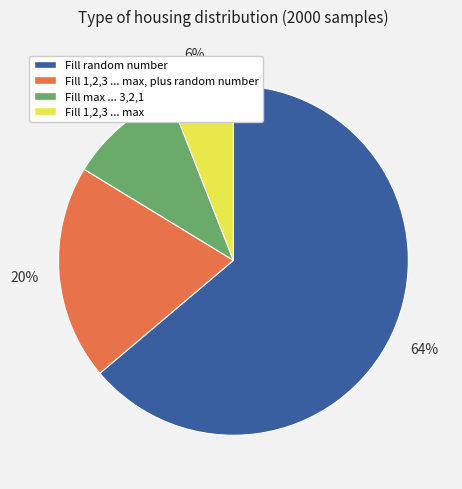

Between Fill max ... 3,2,1 and Fill 1,2,3 ... max, which is larger?

Fill max ... 3,2,1